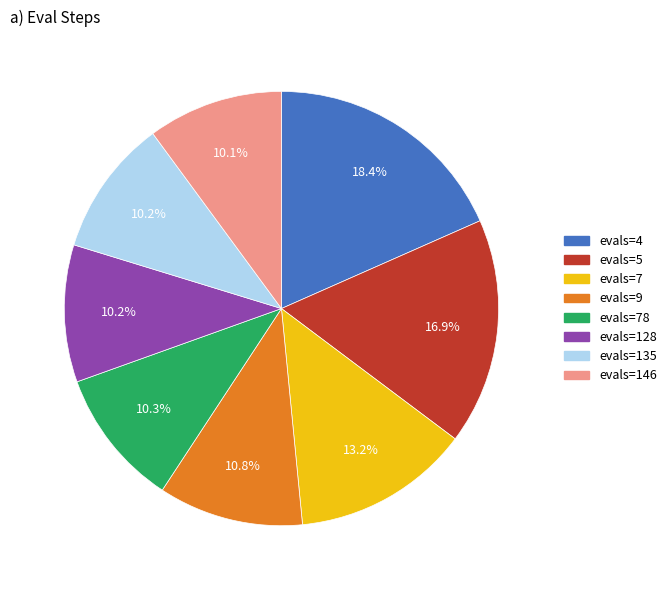

To the nearest percent, what is the difference between the largest and smallest slice percentages?

8%